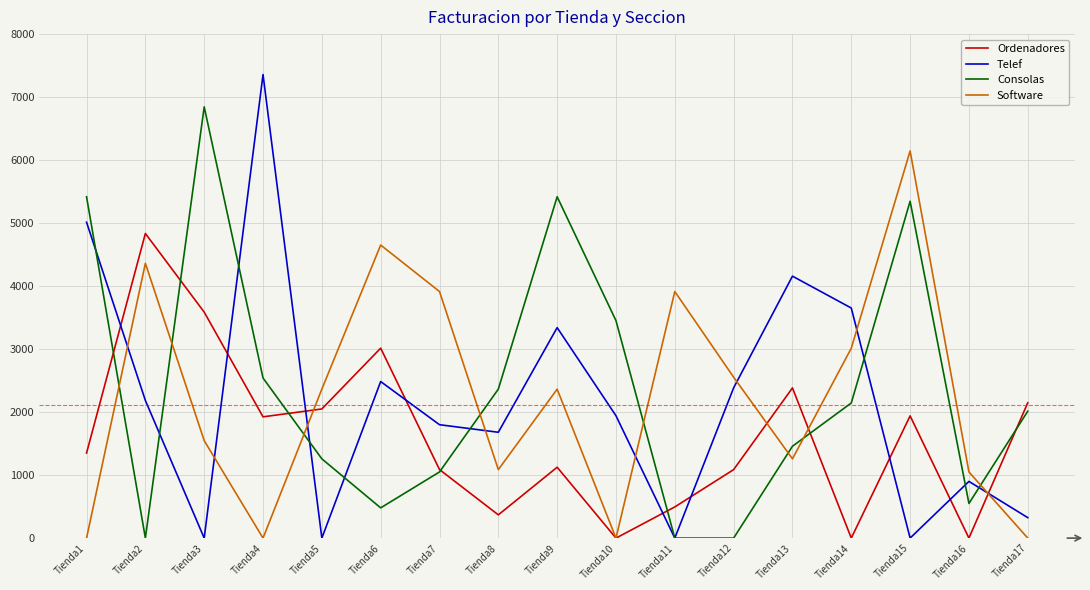

At how many categories does at least one series exceed 1831?

16